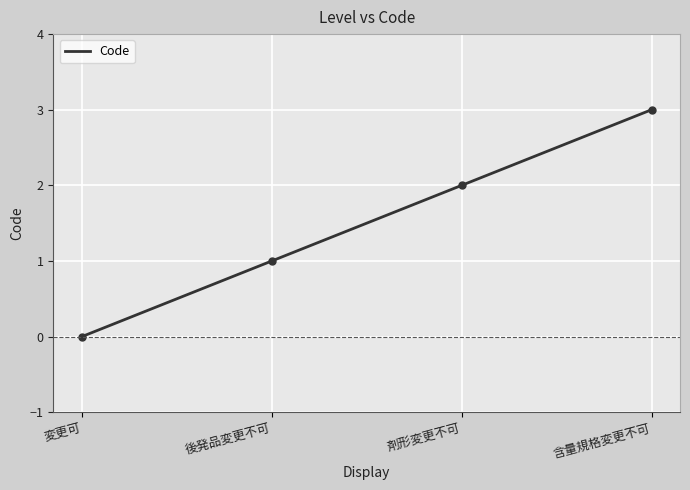

At which label does the data first exceed 2?

含量規格変更不可